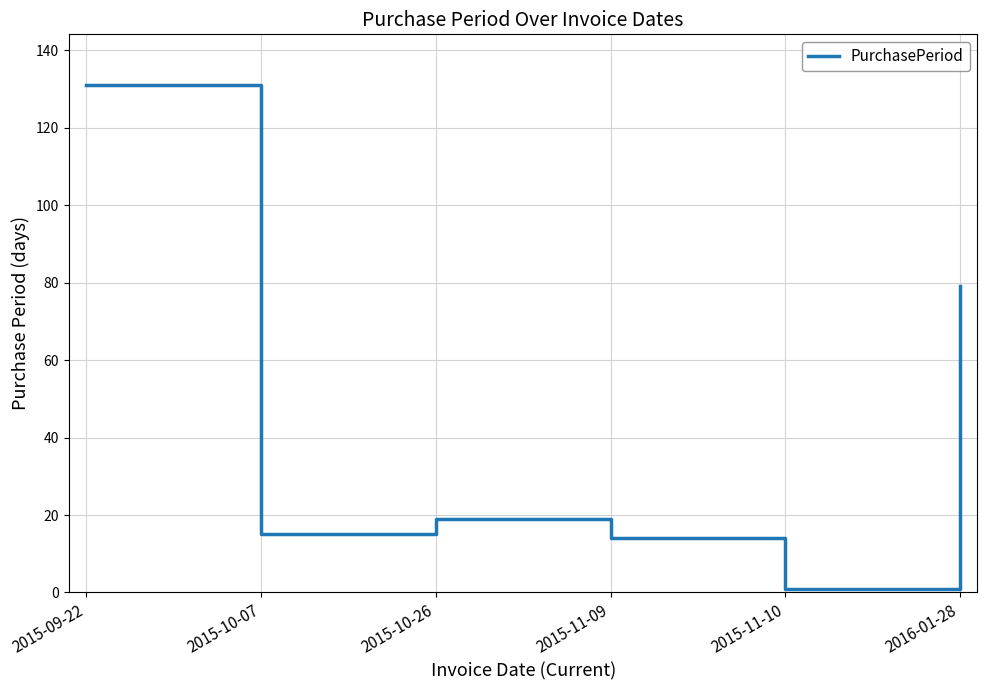

At which category does the chart reach its peak across all series?

2015-09-22